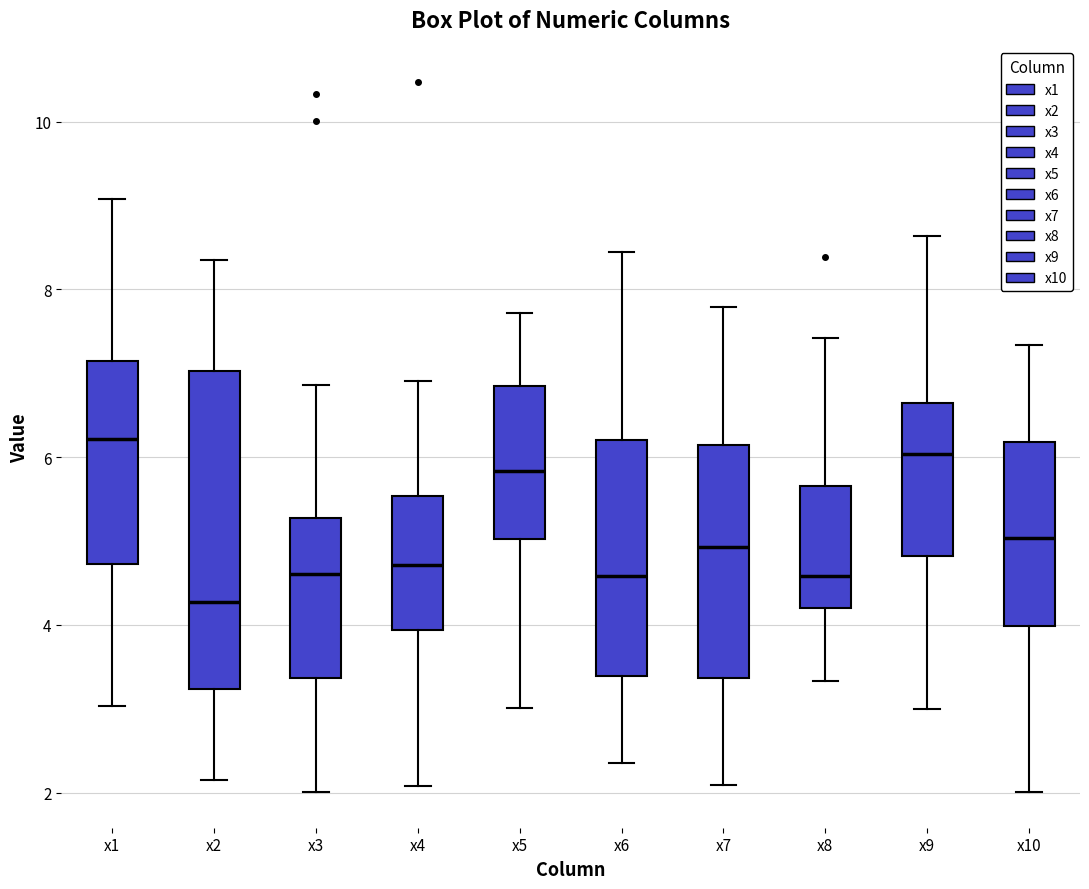

Reading left to right, read every box against the y-axis: the position of its median line, the range the box covers, and the ends of its whiskers. The values are not printed on the chart, so give them approximately, as read against the axis.

x1: median 6.2, box 4.8 to 7.2, whiskers 3.0 to 9.0
x2: median 4.2, box 3.2 to 7.0, whiskers 2.2 to 8.4
x3: median 4.6, box 3.4 to 5.2, whiskers 2.0 to 6.8
x4: median 4.8, box 4.0 to 5.6, whiskers 2.0 to 7.0
x5: median 5.8, box 5.0 to 6.8, whiskers 3.0 to 7.8
x6: median 4.6, box 3.4 to 6.2, whiskers 2.4 to 8.4
x7: median 5.0, box 3.4 to 6.2, whiskers 2.0 to 7.8
x8: median 4.6, box 4.2 to 5.6, whiskers 3.4 to 7.4
x9: median 6.0, box 4.8 to 6.6, whiskers 3.0 to 8.6
x10: median 5.0, box 4.0 to 6.2, whiskers 2.0 to 7.4